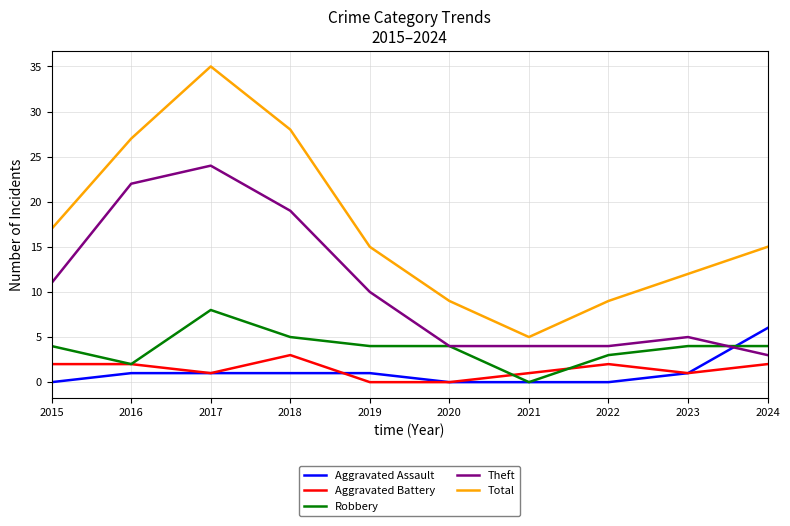

Count the Robbery values in the range 3 to 4.

6